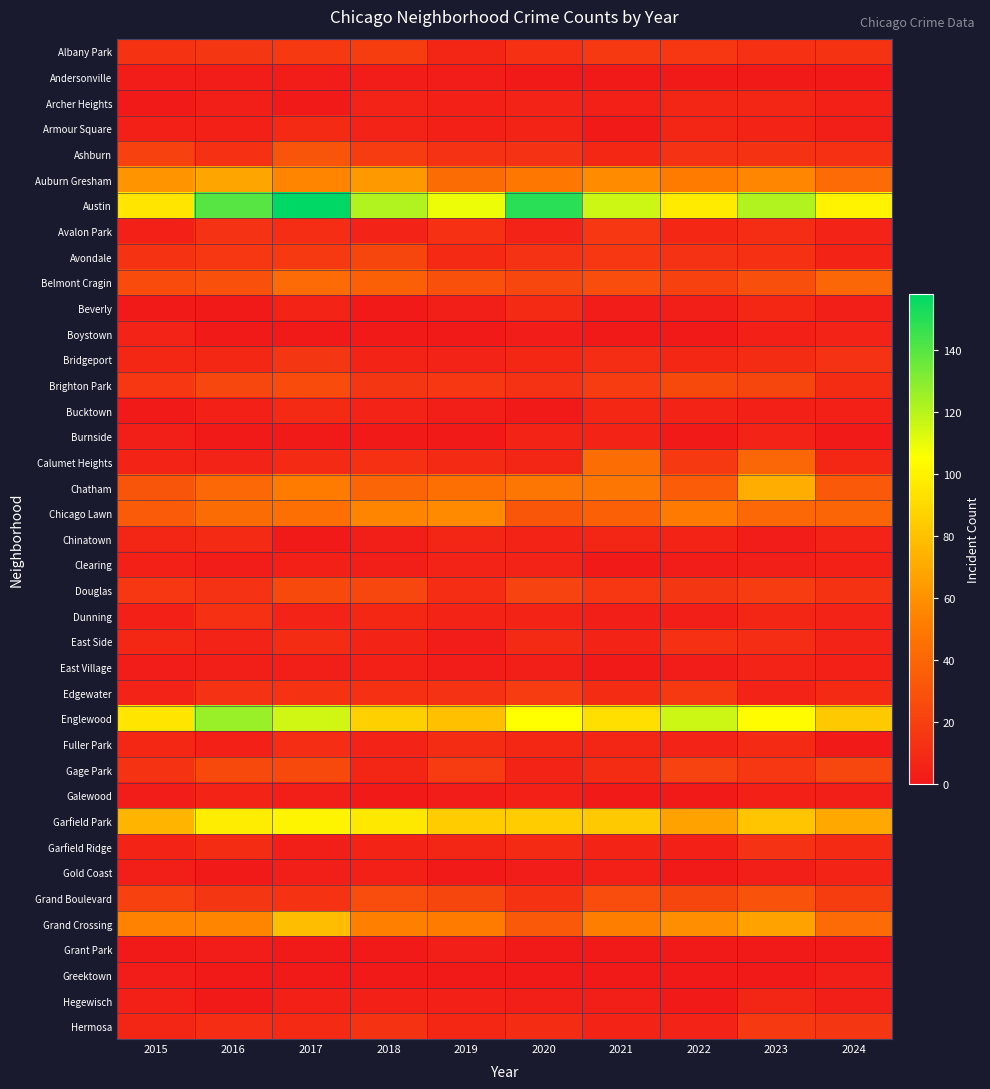

What is the total value across all series at 2019?

708